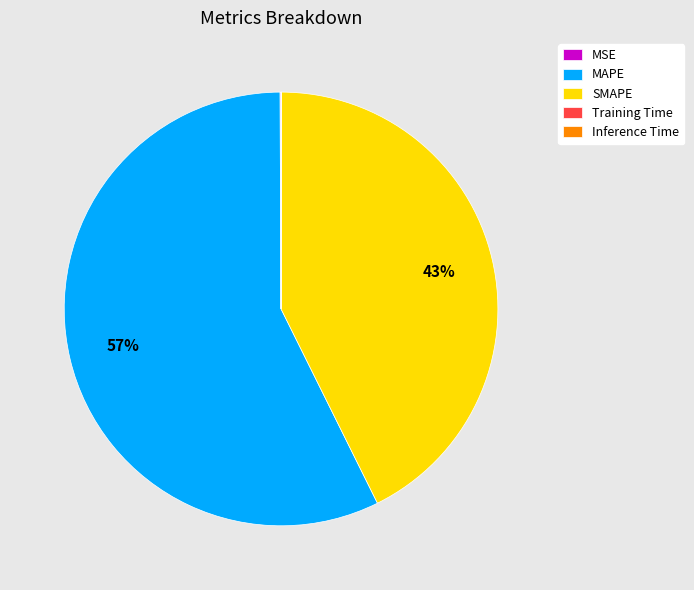

Does SMAPE account for over 50% of the chart?

No